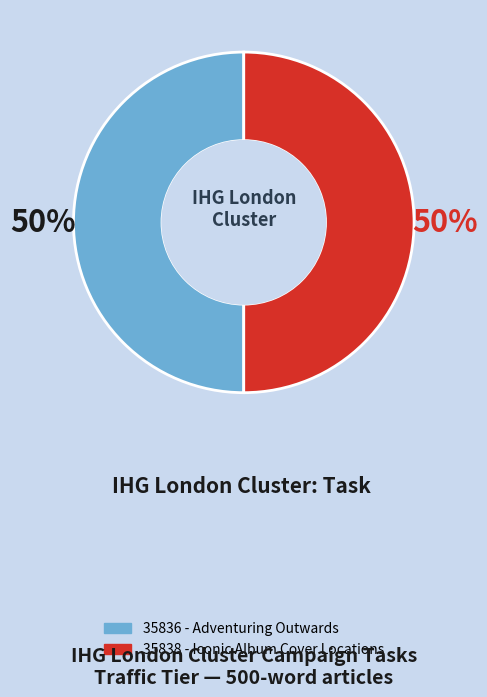

To the nearest percent, what is the combined percentage of 35838 - Iconic Album Cover Locations and 35836 - Adventuring Outwards?

100%